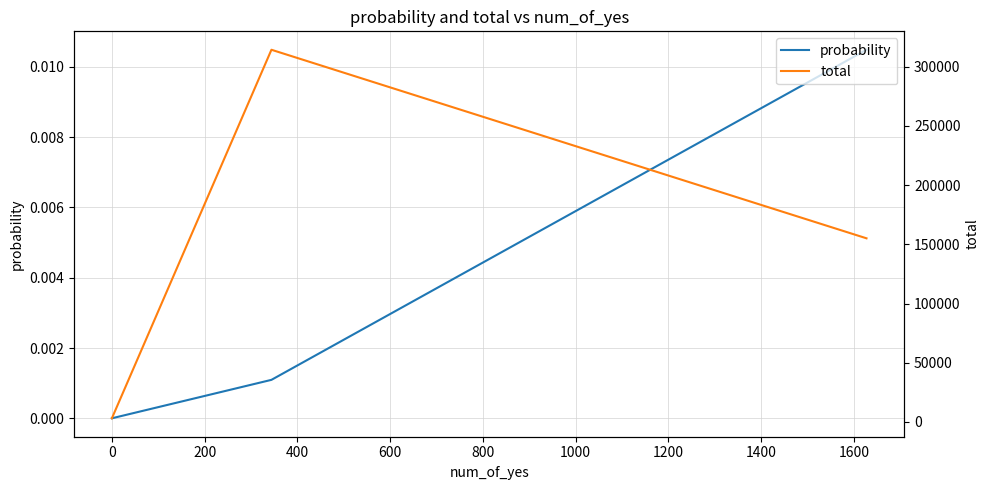

What are all the series names shown in the legend?

probability, total